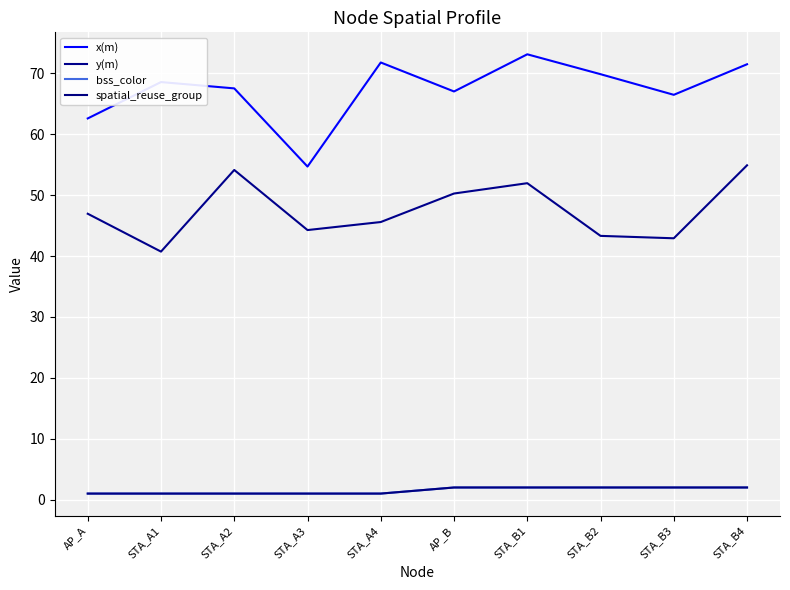

Rank the series at STA_A3 from highest to lowest value.

x(m), y(m), bss_color, spatial_reuse_group